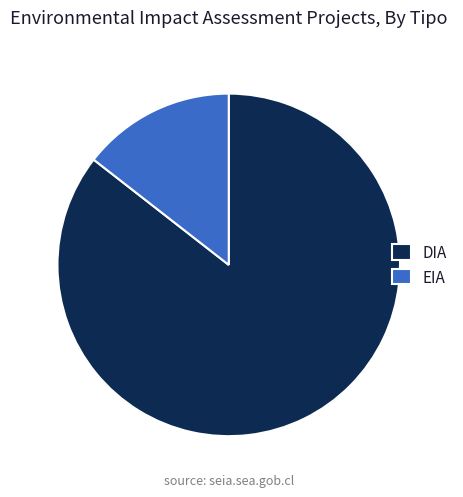

Which category accounts for the majority?

DIA